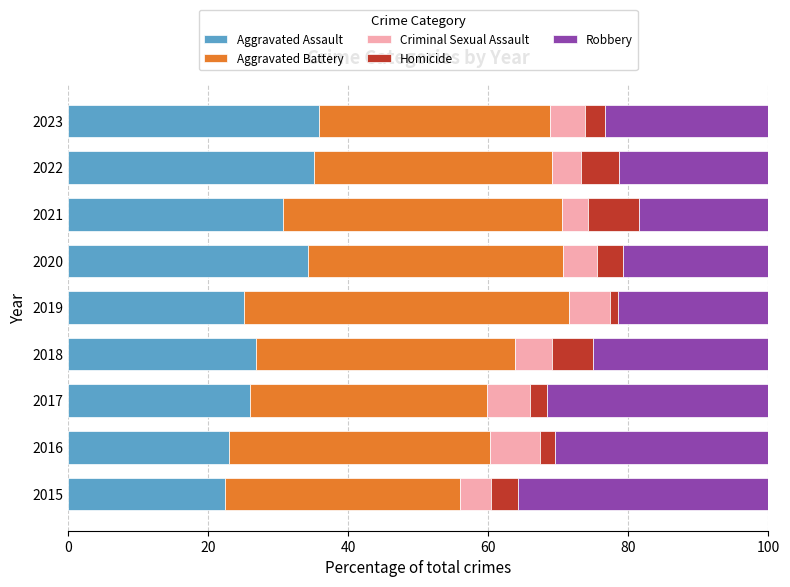

What is the maximum value for Aggravated Assault?

35.8